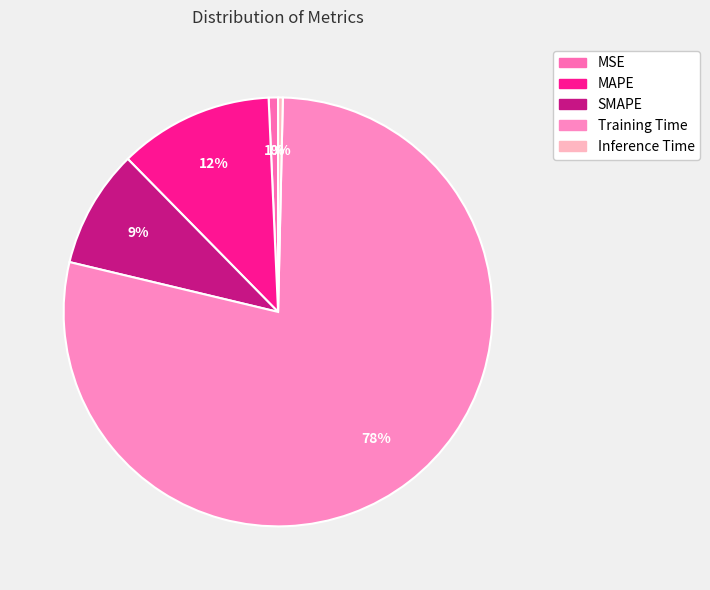

True or false: Training Time accounts for 84% of the total.

False